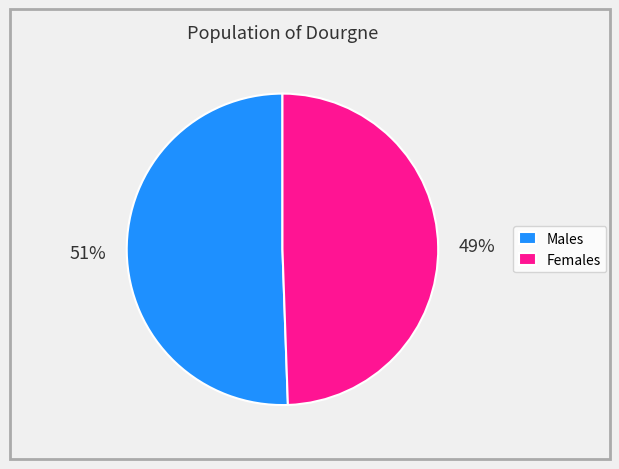

To the nearest percent, what portion does Males represent?

51%